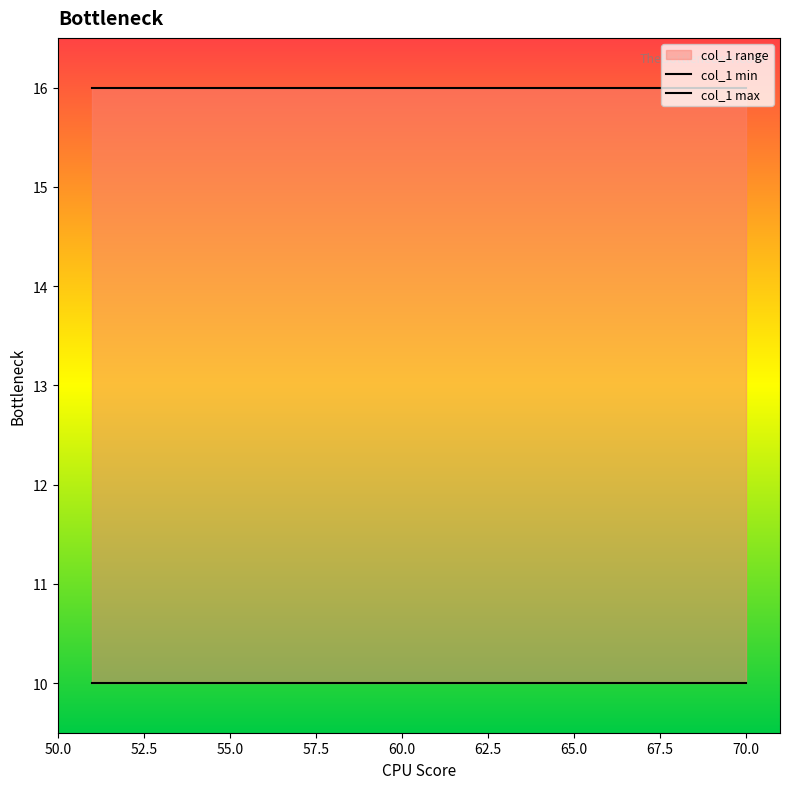

Is the value of col_1 min at 70.0 greater than the value of col_1 max at 15?

No